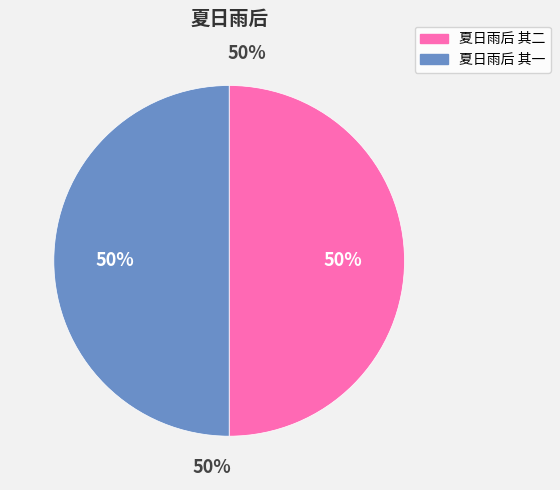

What is the majority slice?

夏日雨后 其二